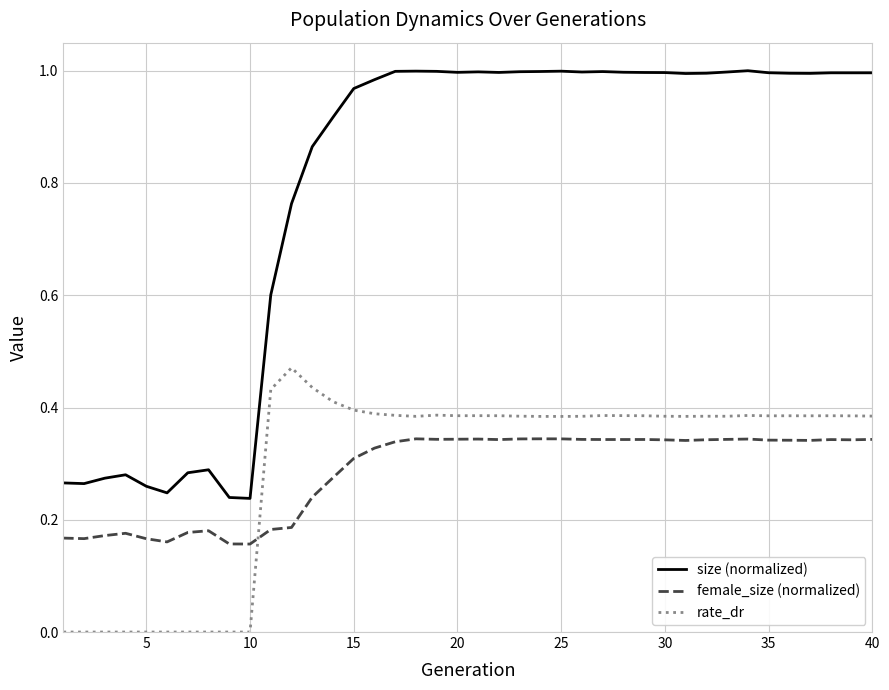

True or false: size (normalized) has more than 0 interior local peaks.

True